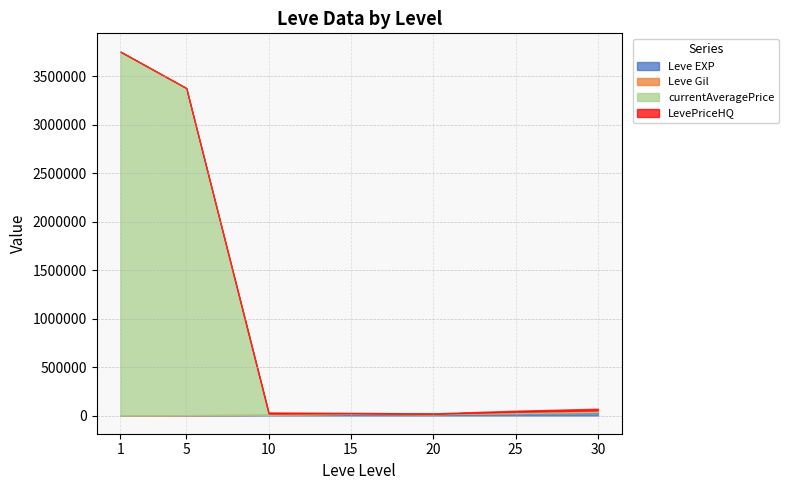

How many lines are shown in the chart?

4